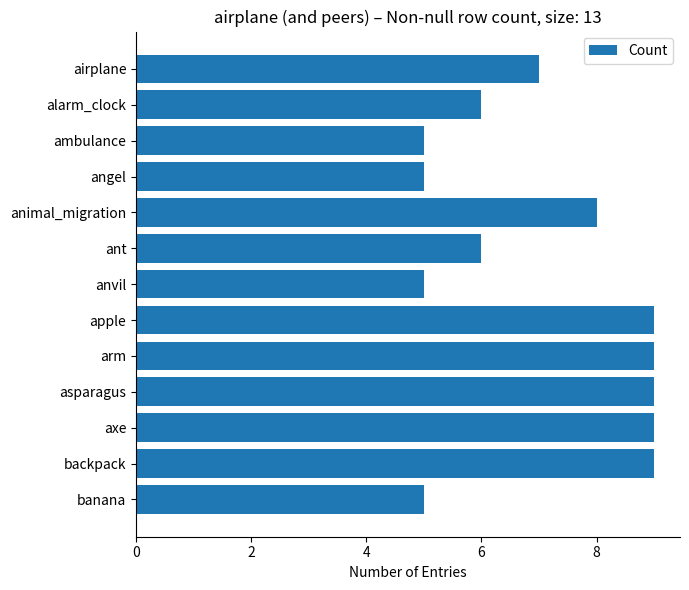

Is it true that the value at anvil is 5?

True